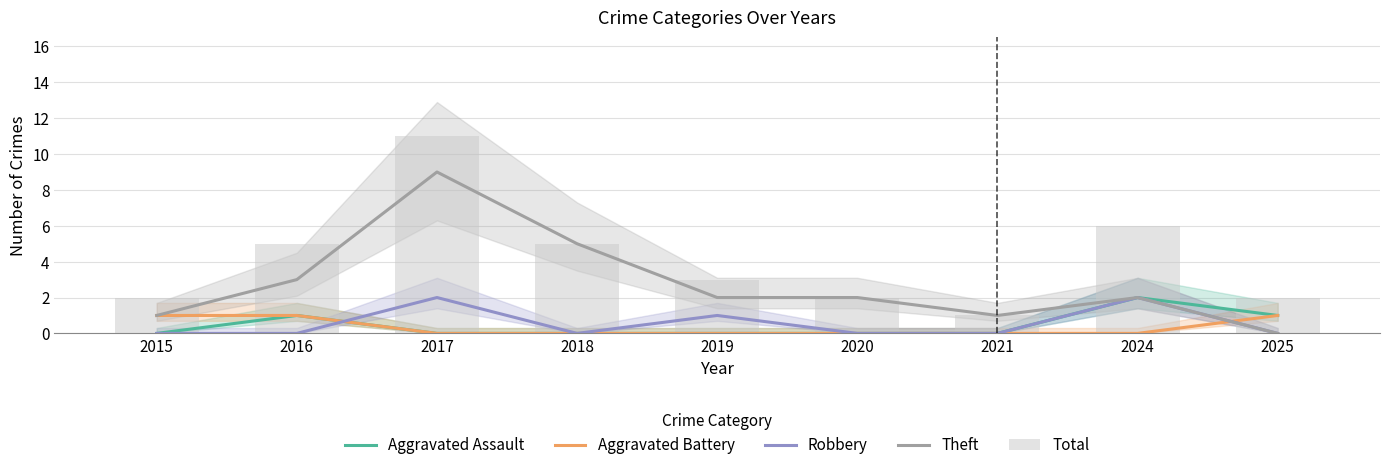

The value of Aggravated Assault at 2018 is 1. True or false?

False